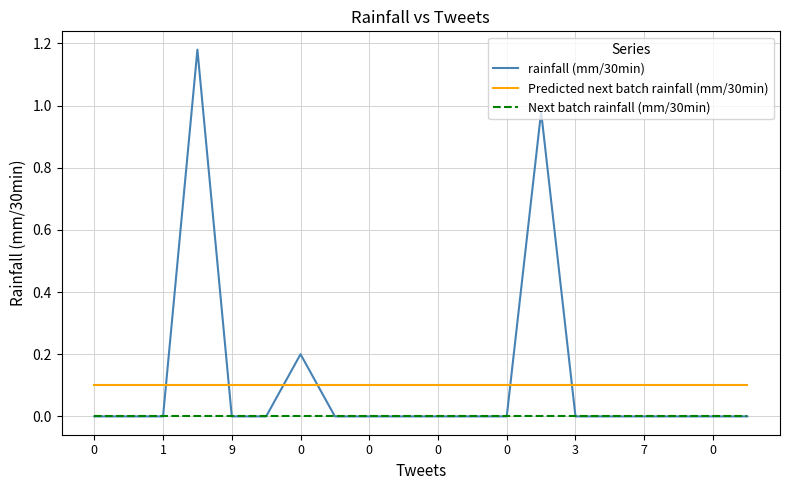

After their last crossing, which series has the higher values: rainfall (mm/30min) or Predicted next batch rainfall (mm/30min)?

Predicted next batch rainfall (mm/30min)